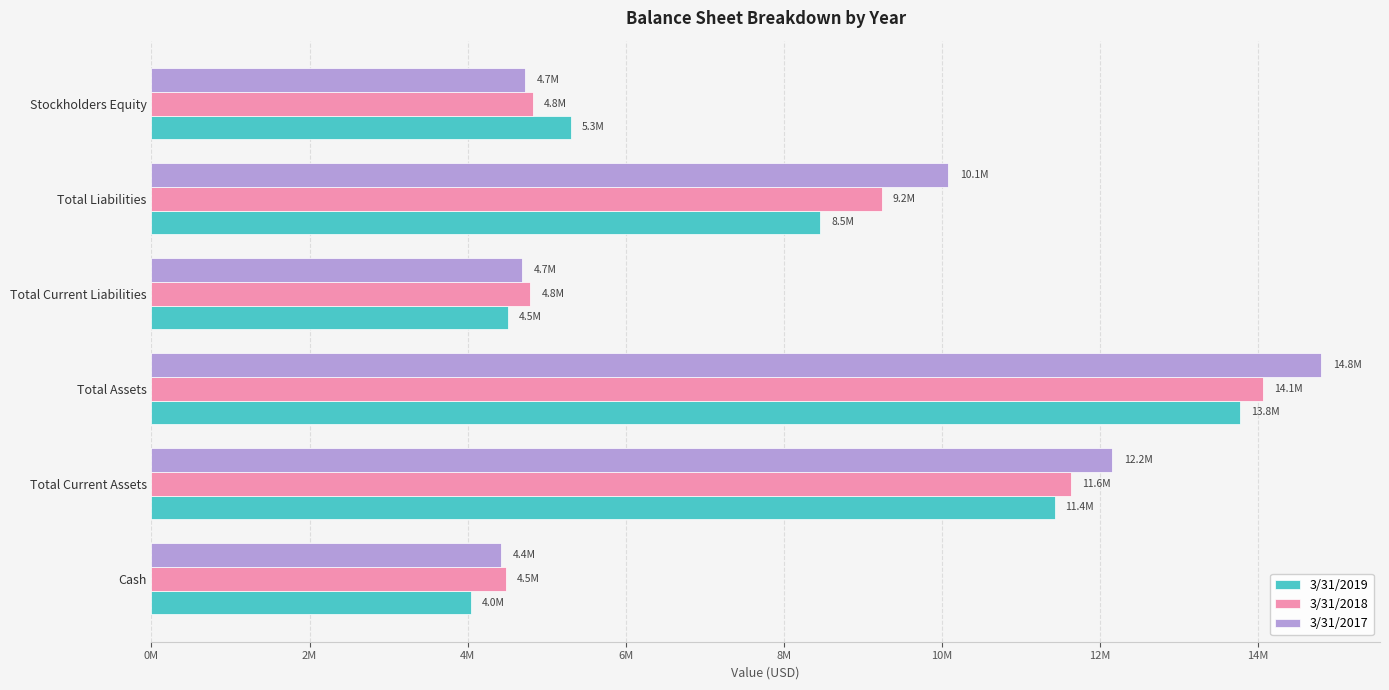

What is the smallest value displayed?

4044825